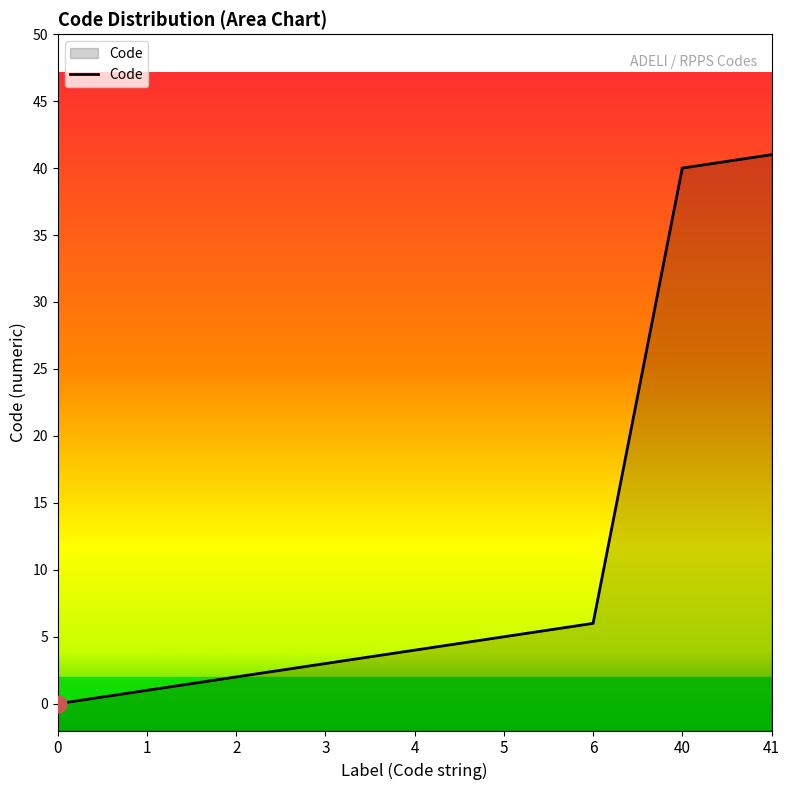

Rank the categories by value from highest to lowest.

41, 40, 6, 5, 4, 3, 2, 1, 0